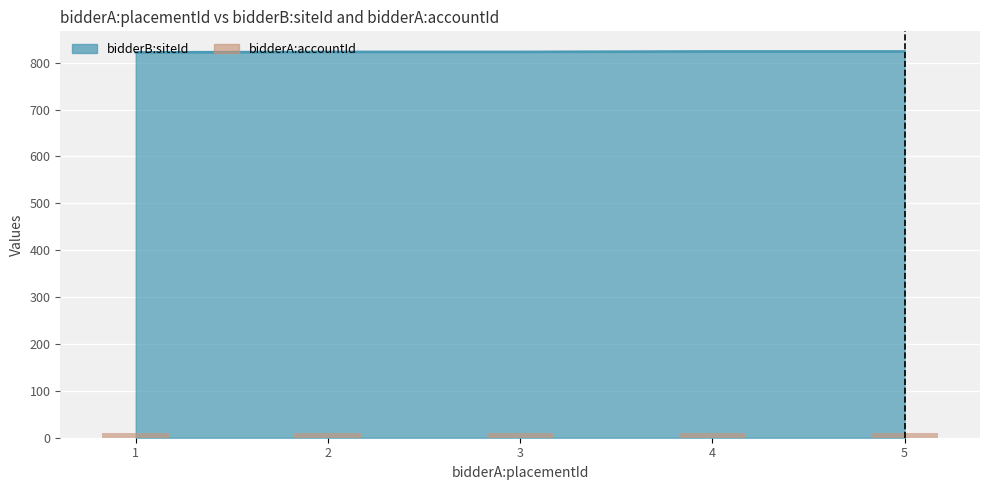

Where is the data nearest to the value 823?

2